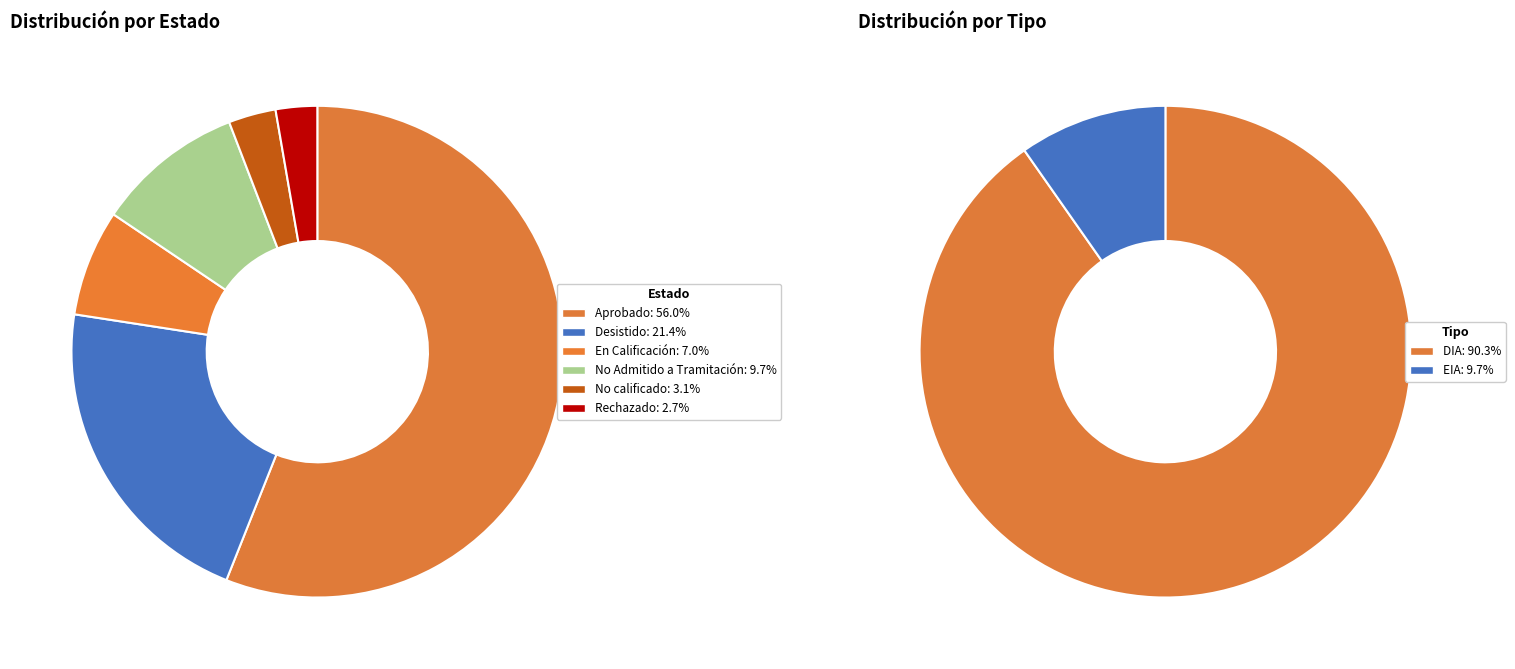

What is the largest slice in the pie chart?

Aprobado